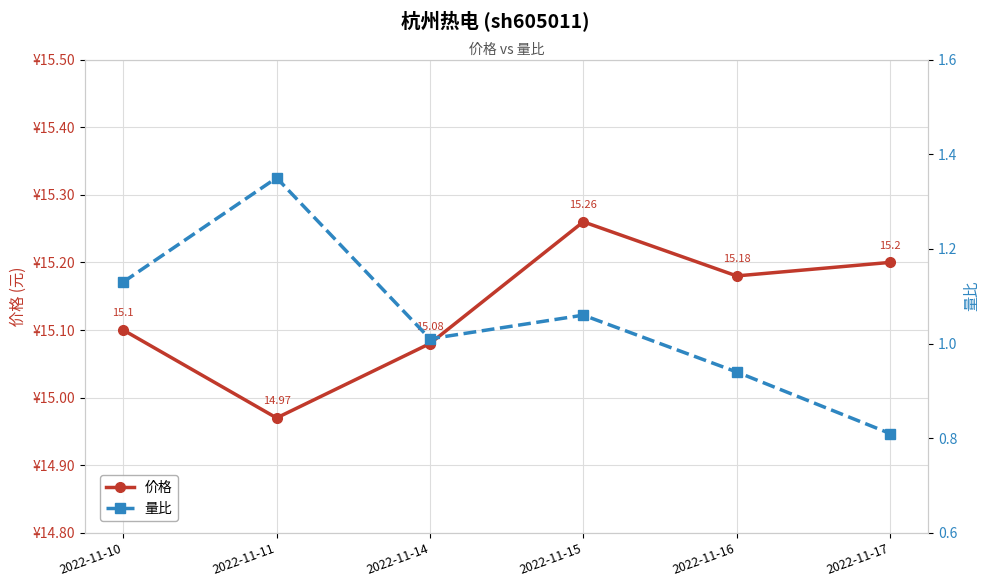

What is the sum of the 量比 values at 2022-11-10 and 2022-11-11?

2.5